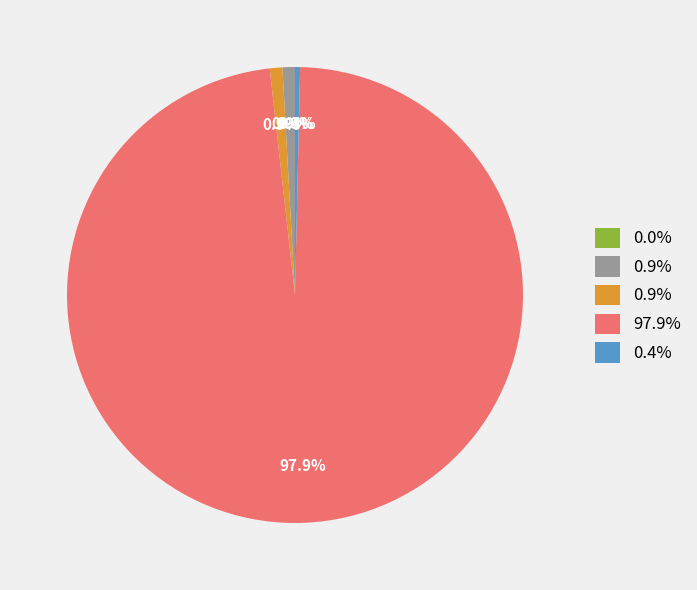

Does any single category account for the majority?

Yes